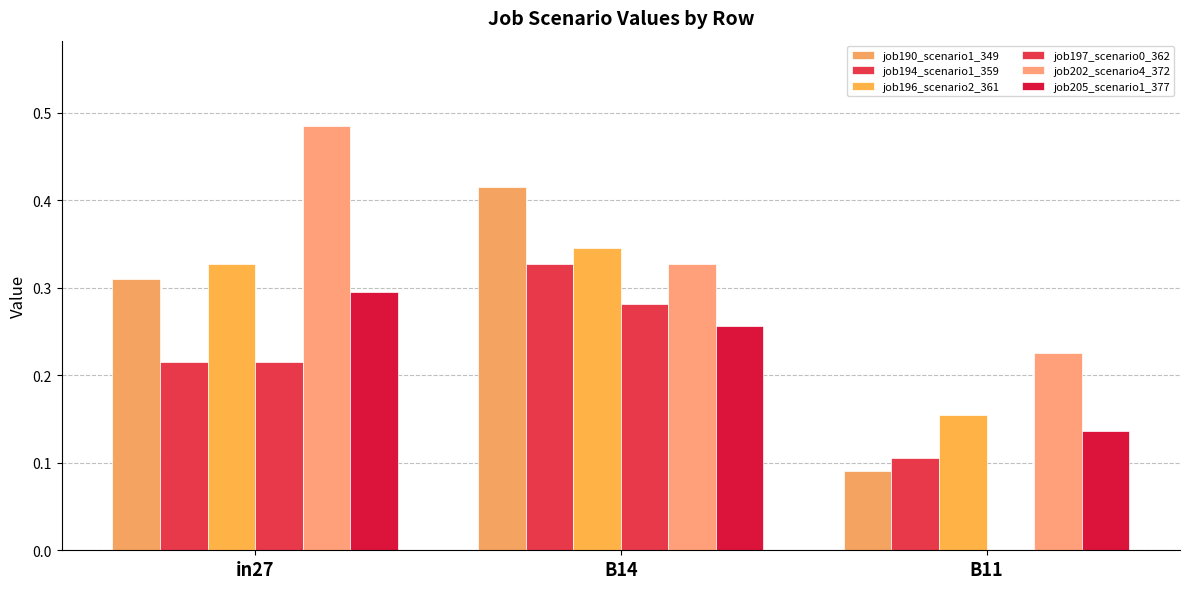

Reading left to right, transcribe all the data shown in this chart.

job190_scenario1_349: in27=0.3	B14=0.4	B11=0.1
job194_scenario1_359: in27=0.2	B14=0.3	B11=0.1
job196_scenario2_361: in27=0.3	B14=0.3	B11=0.2
job197_scenario0_362: in27=0.2	B14=0.3	B11=0.0
job202_scenario4_372: in27=0.5	B14=0.3	B11=0.2
job205_scenario1_377: in27=0.3	B14=0.3	B11=0.1